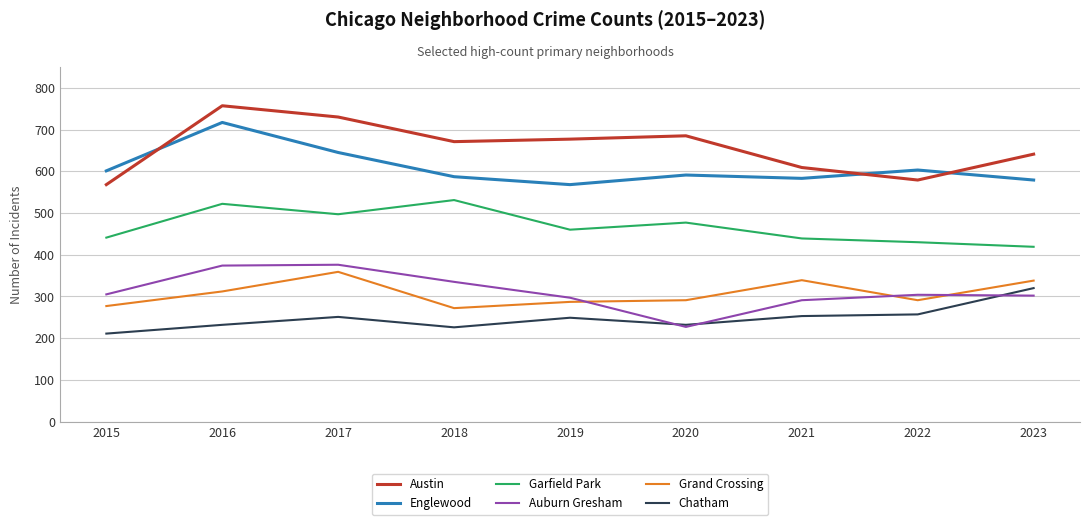

Rank the series at 2017 from lowest to highest value.

Chatham, Grand Crossing, Auburn Gresham, Garfield Park, Englewood, Austin